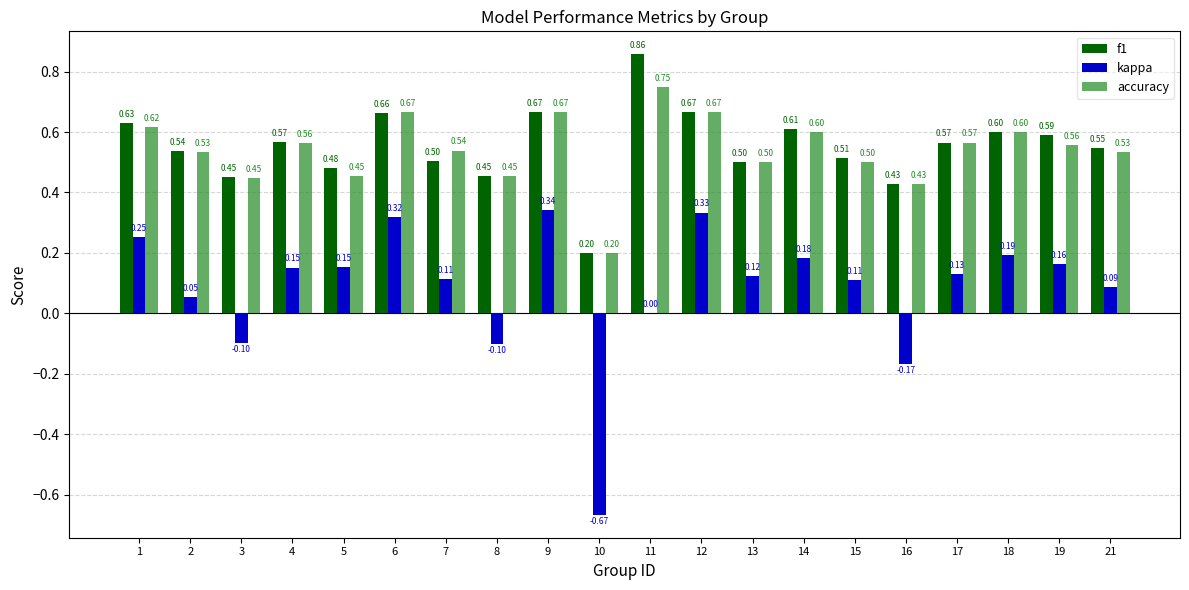

At which label does kappa first exceed 0?

1